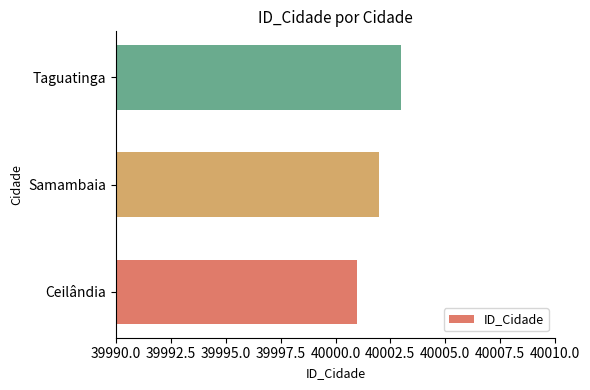

Is it true that the value at Taguatinga is 40003?

True